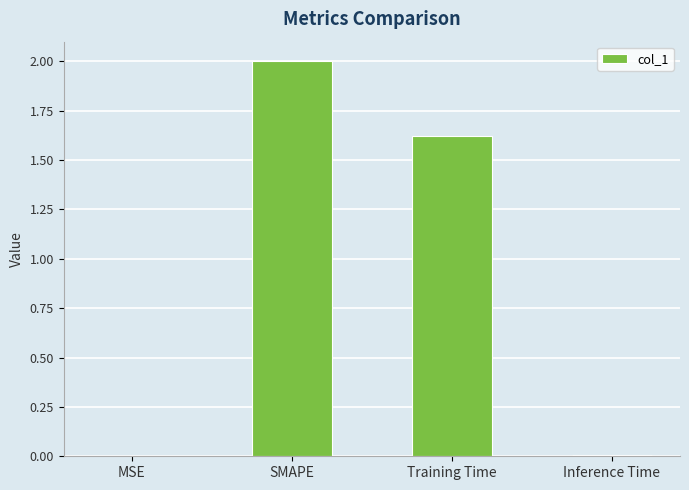

What is the sum of all values?

3.6